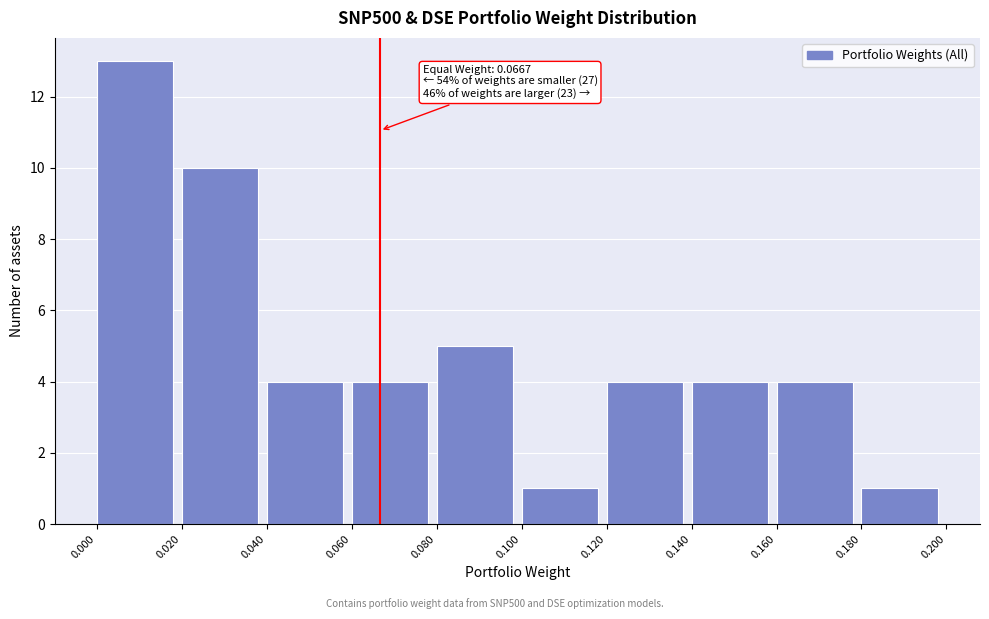

Which range on the x-axis has the tallest bar?

0.000 to 0.020